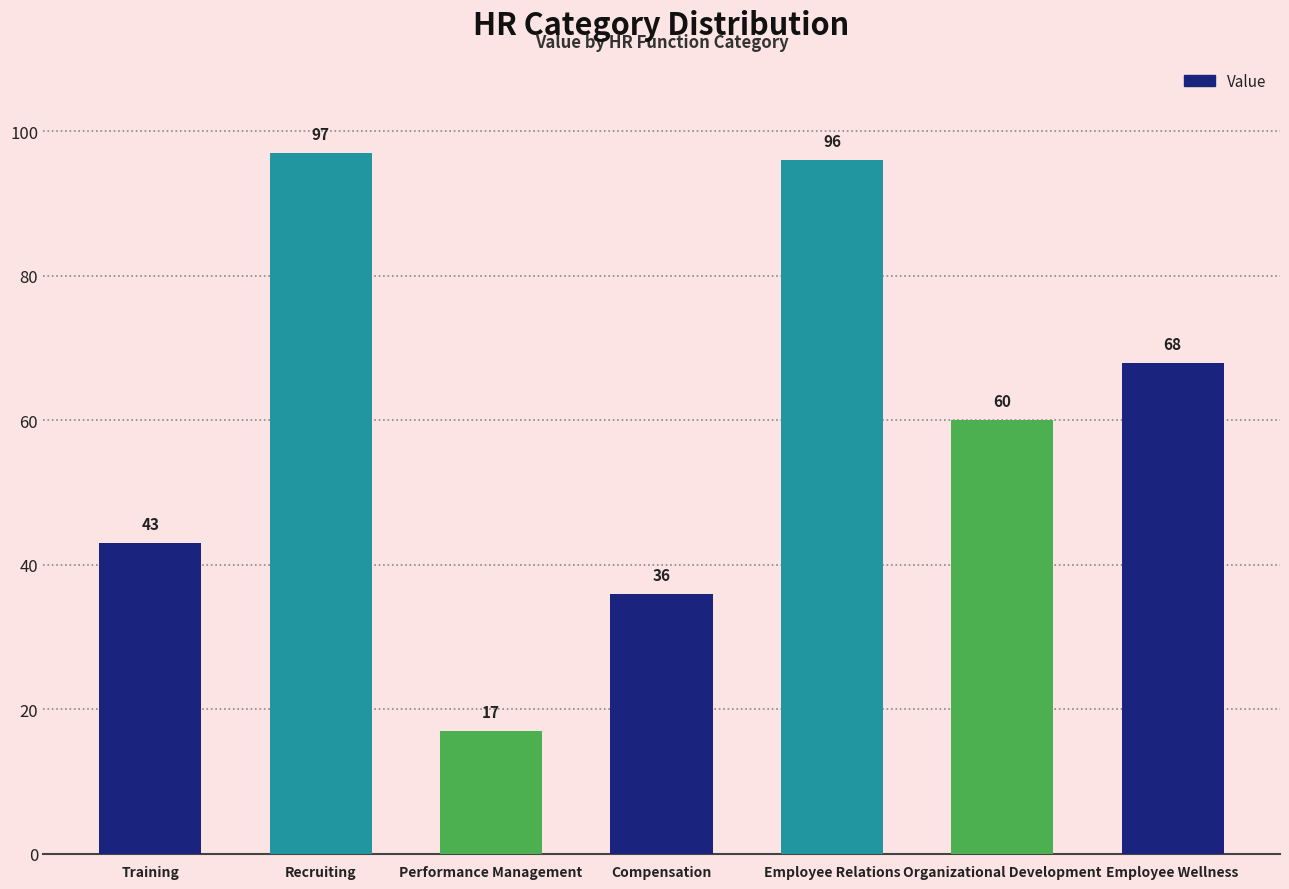

List the labels in order of value, largest first.

Recruiting, Employee Relations, Employee Wellness, Organizational Development, Training, Compensation, Performance Management